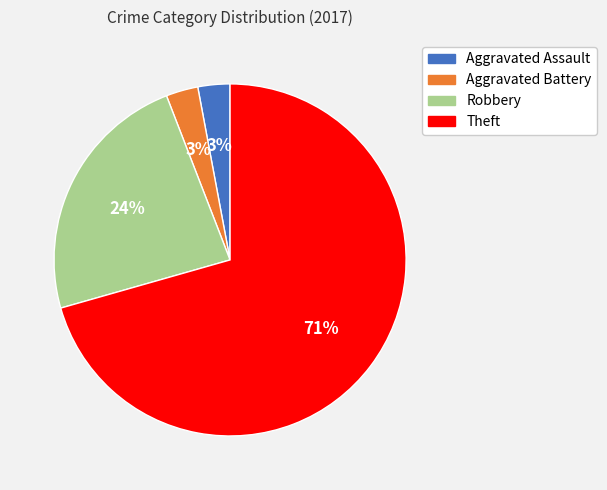

Count the number of slices in the pie.

4